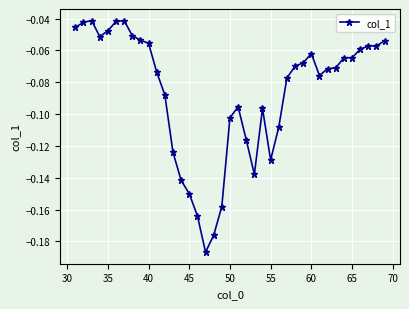

What is the sum of all values?

-3.4